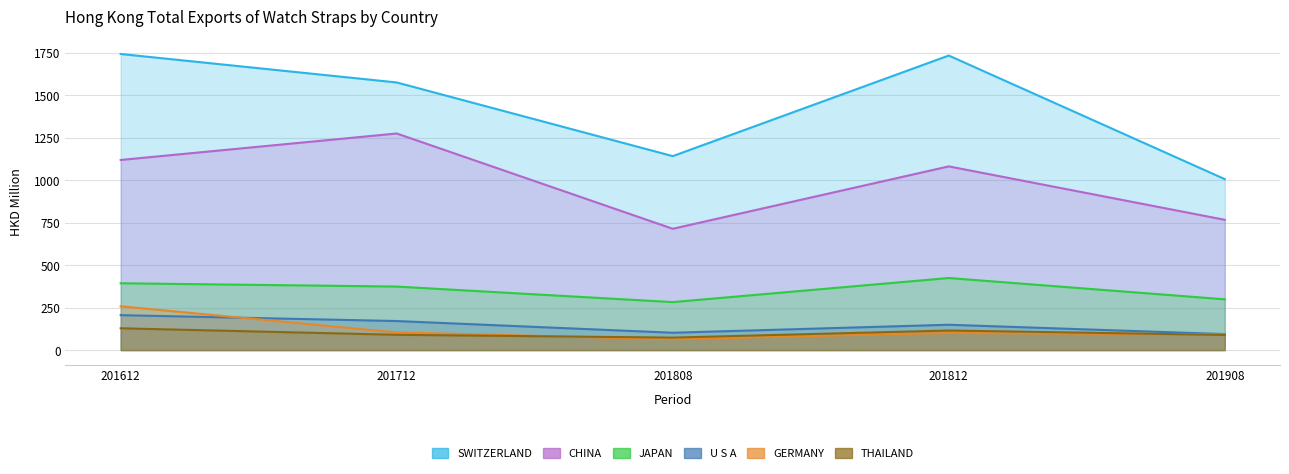

What is the approximate value of CHINA at 201612?

1119.2